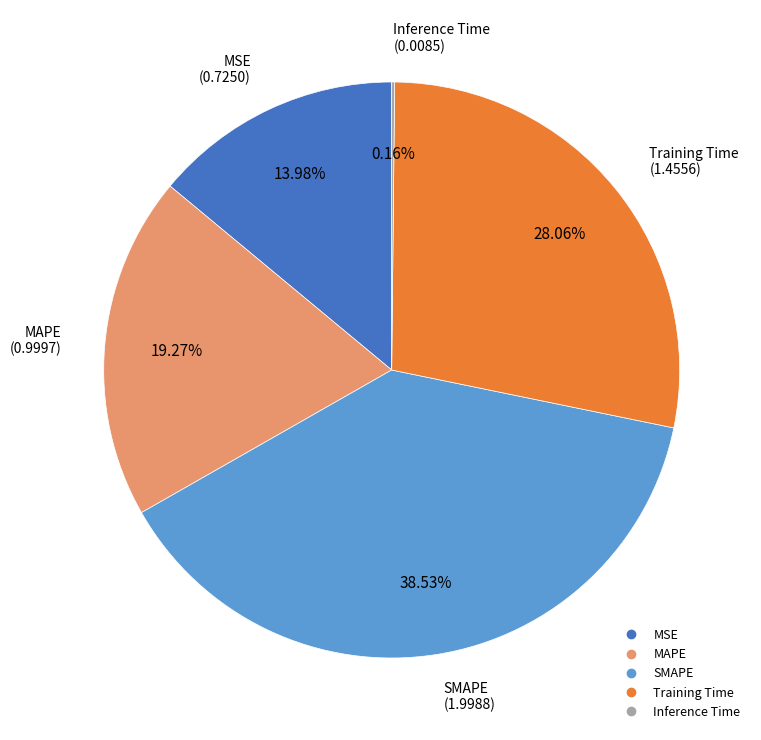

Does any single category account for the majority?

No